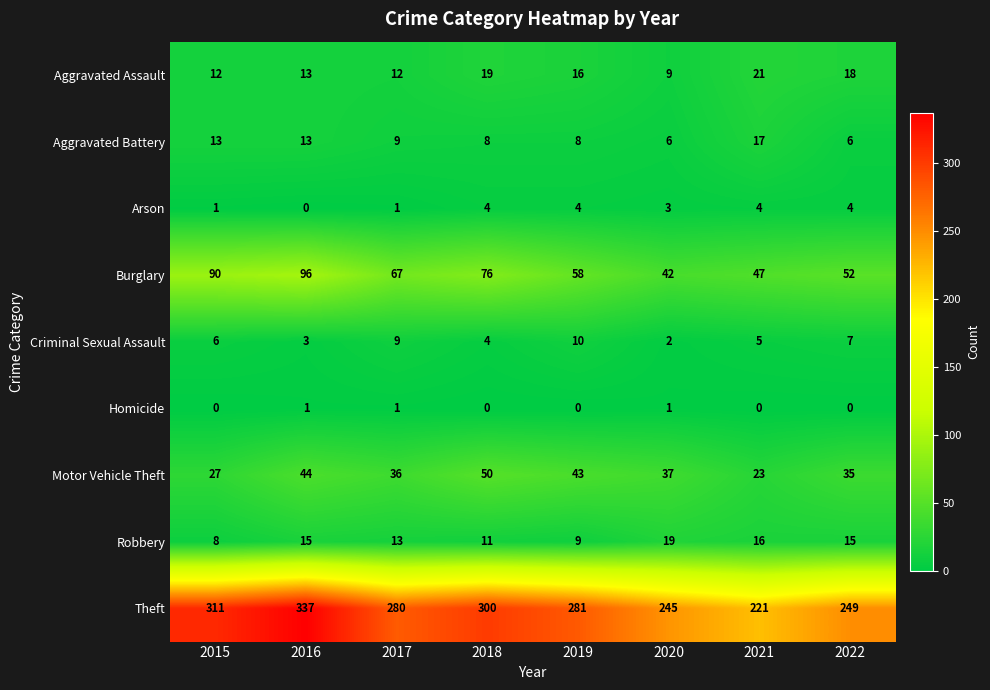

What is the sum of all Criminal Sexual Assault values?

46